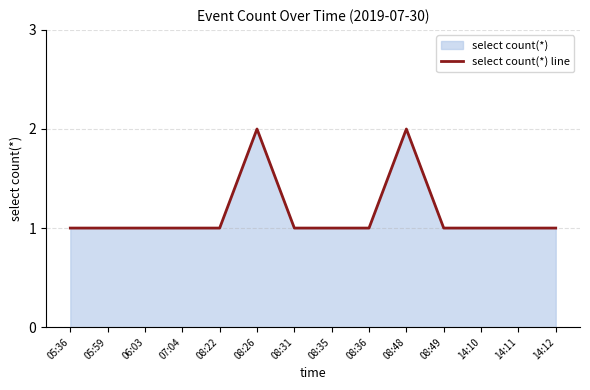

What is the difference between the second highest and minimum values?

1